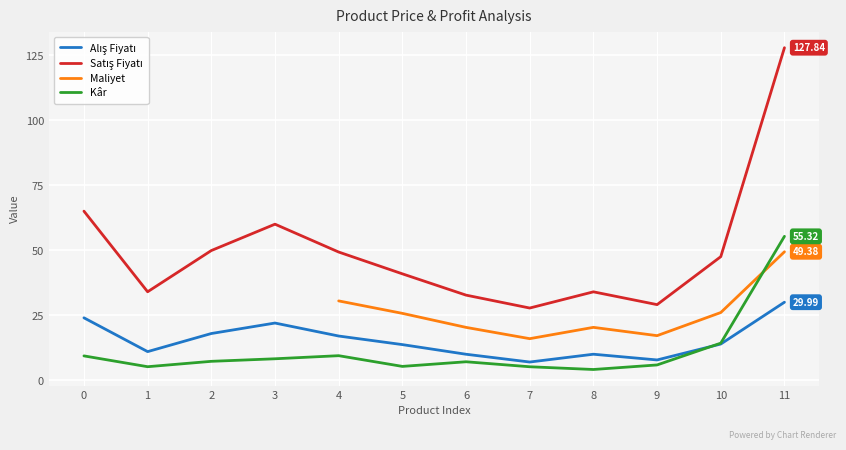

Does the chart display data point markers on the line(s)?

No